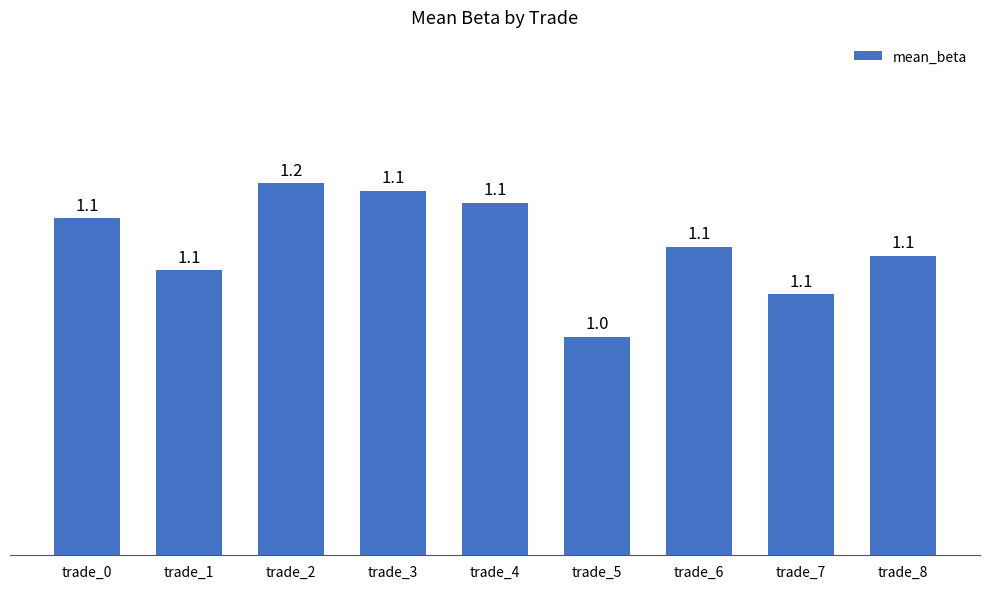

Does the chart contain any negative values?

No